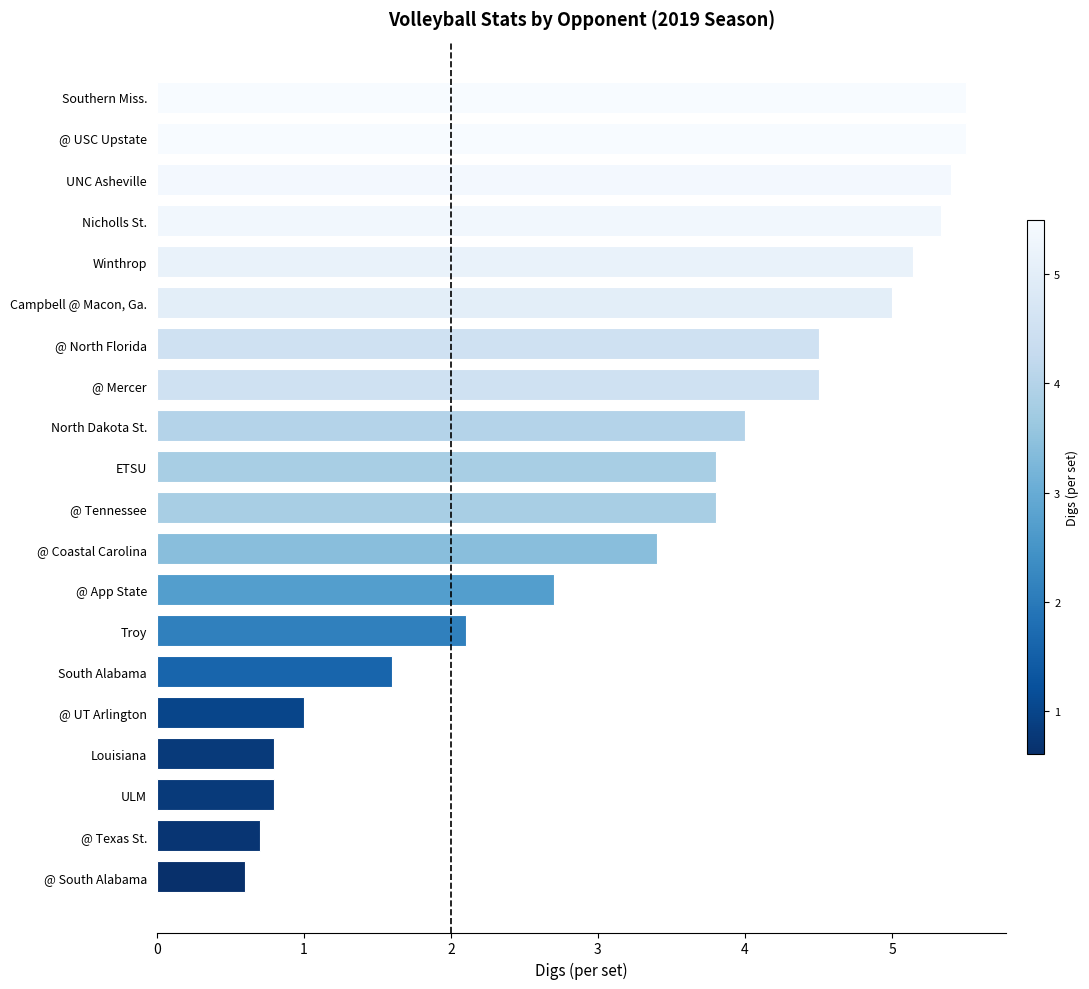

What is the maximum value shown in the chart?

5.5